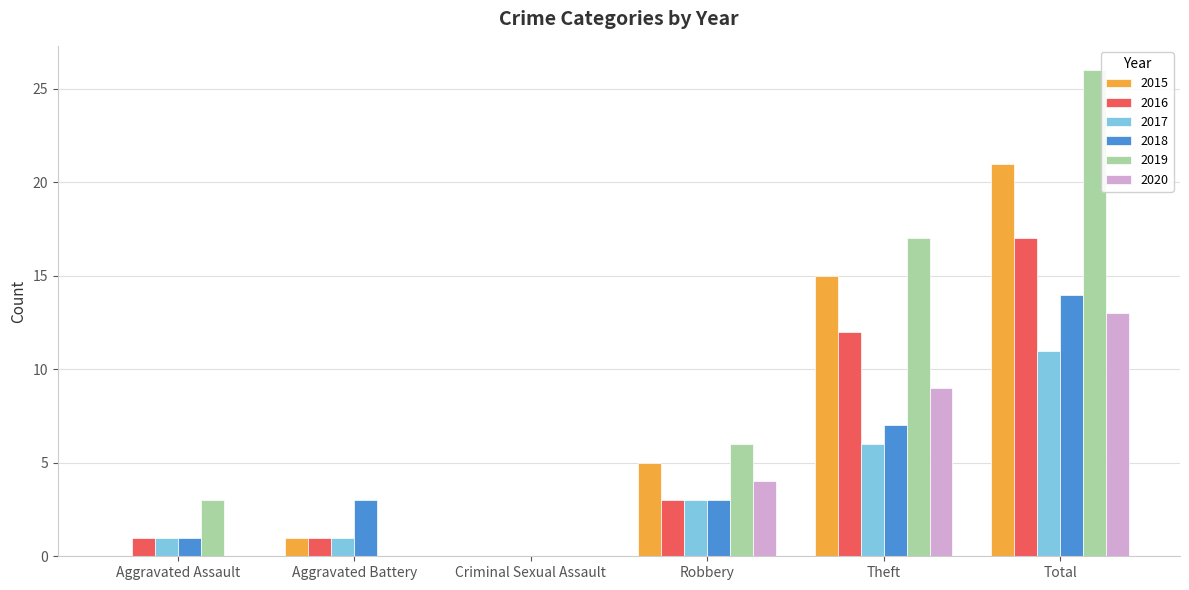

Reading left to right, what are all the values shown in this chart?

2015: 0	1	0	5	15	21
2016: 1	1	0	3	12	17
2017: 1	1	0	3	6	11
2018: 1	3	0	3	7	14
2019: 3	0	0	6	17	26
2020: 0	0	0	4	9	13